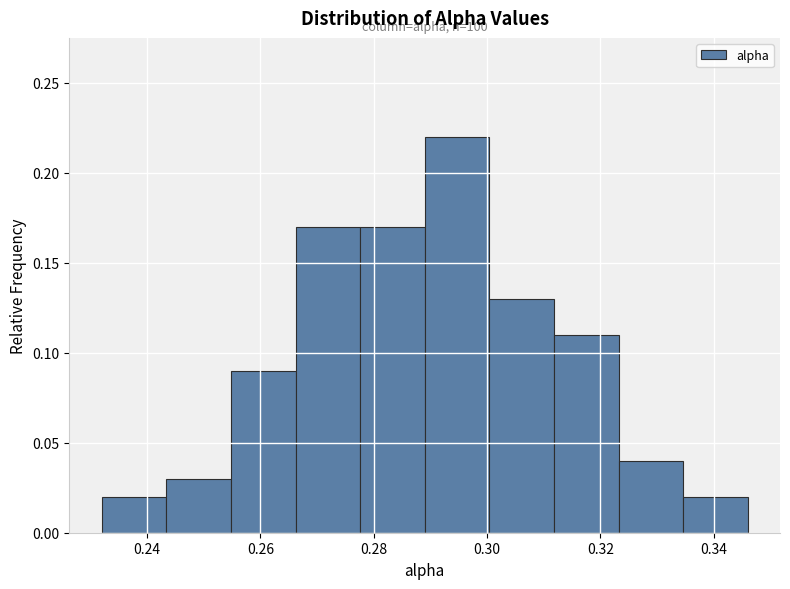

Which range on the x-axis has the tallest bar?

0.288 to 0.300